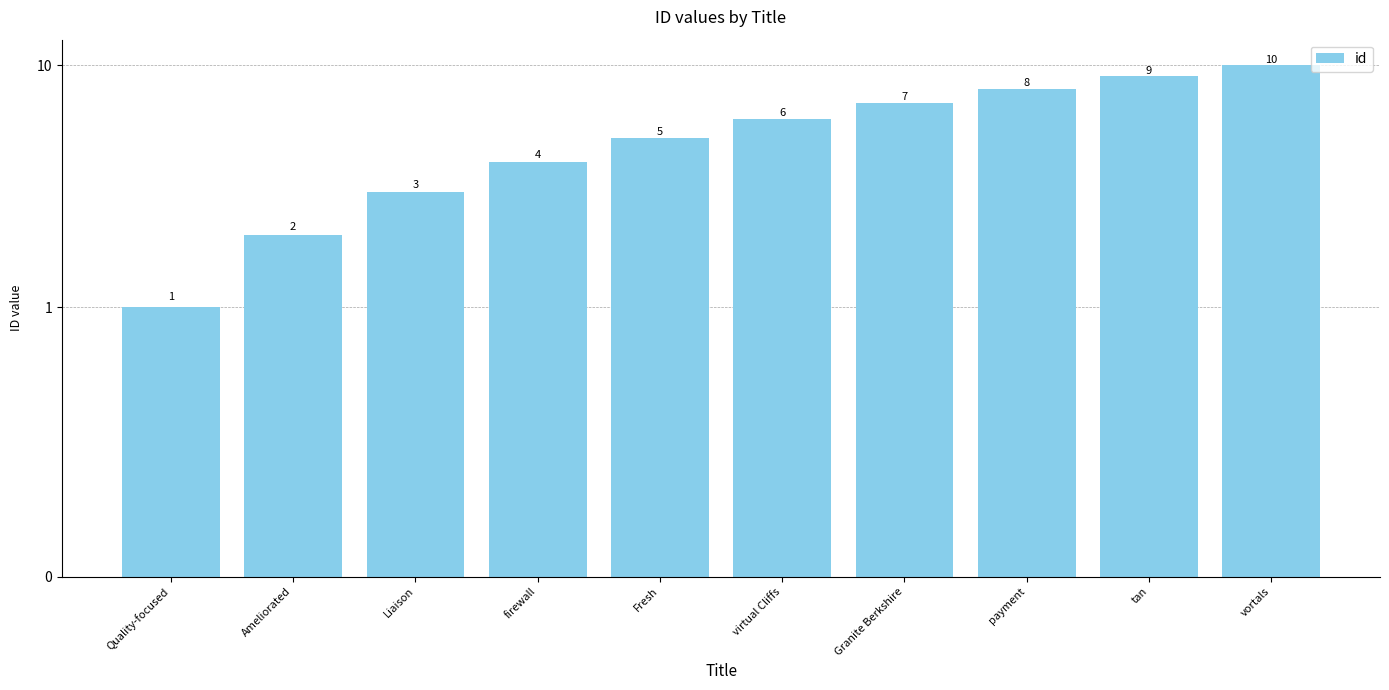

At which label does the data first exceed 6?

Granite Berkshire